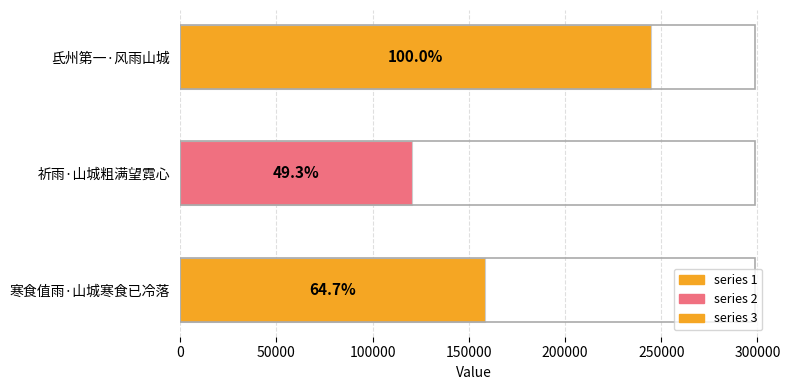

What is the maximum value shown in the chart?

244688